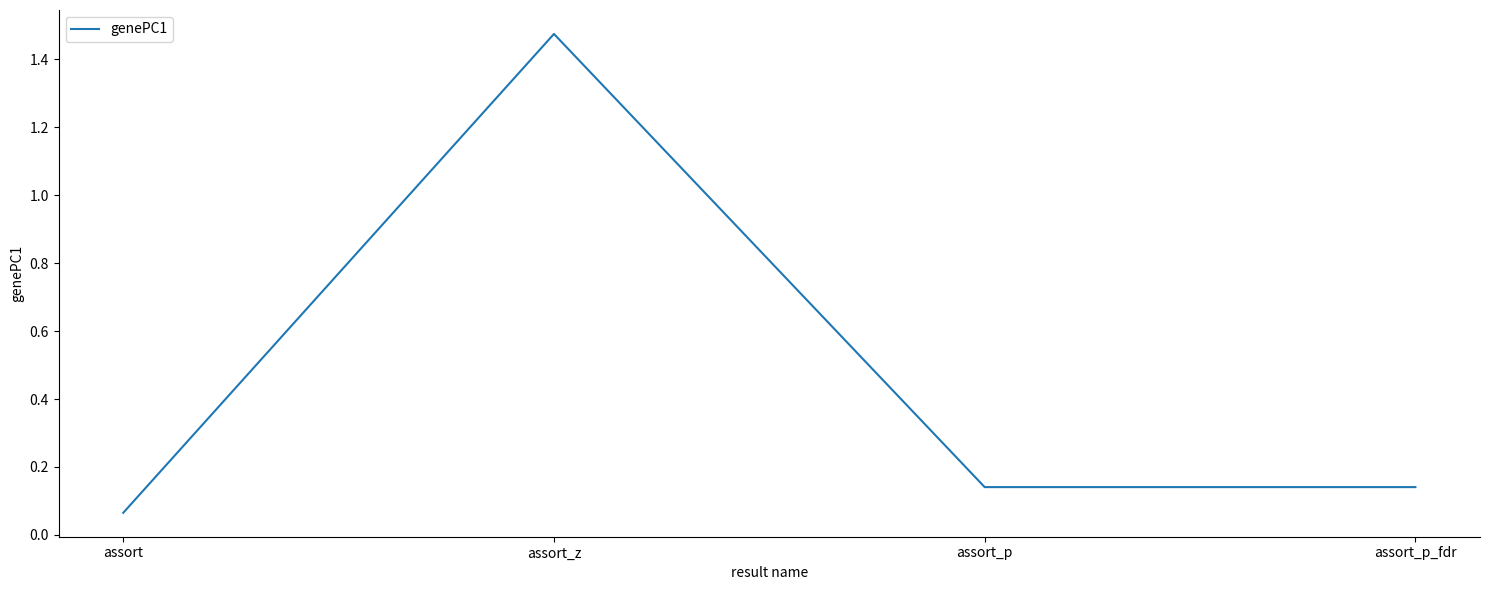

Does the chart display data point markers on the line(s)?

No